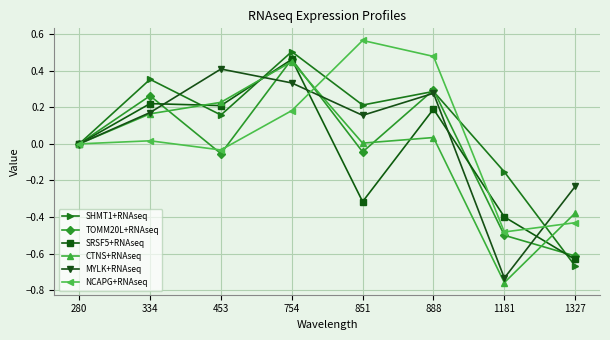

Between 851 and 1181, which series saw the biggest shift?

NCAPG+RNAseq